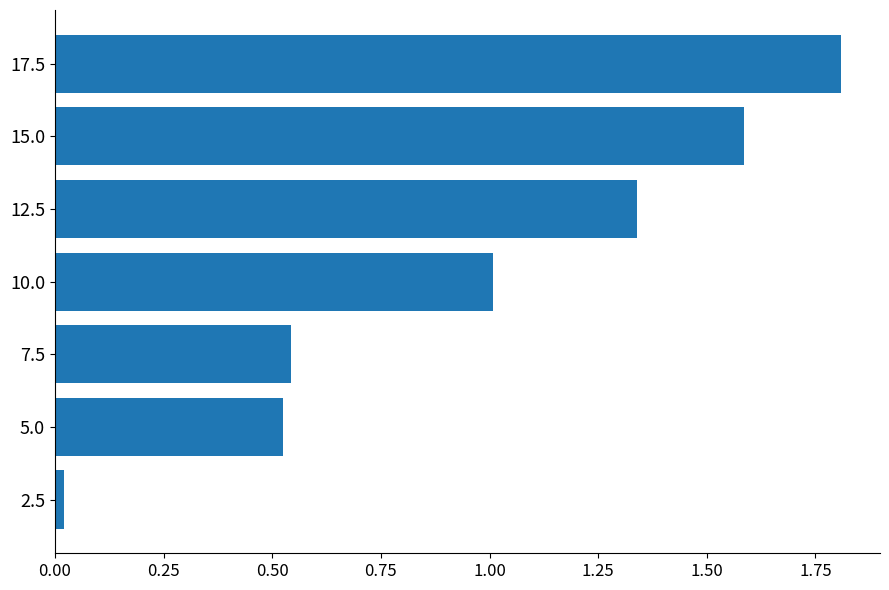

Between 10.0 and 15.0, which is larger?

15.0